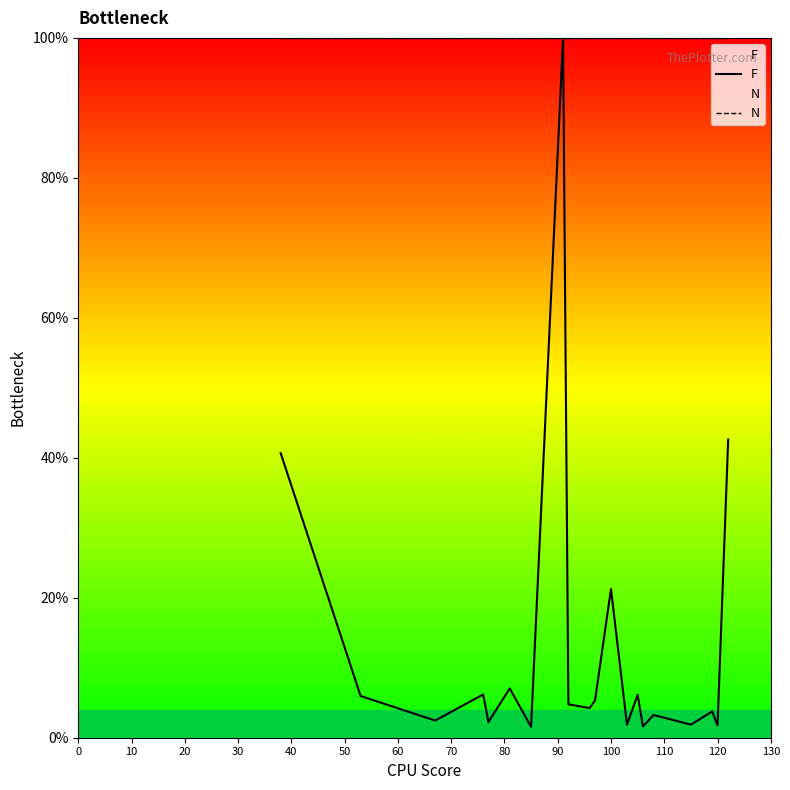

Which series has the largest total across all categories?

N